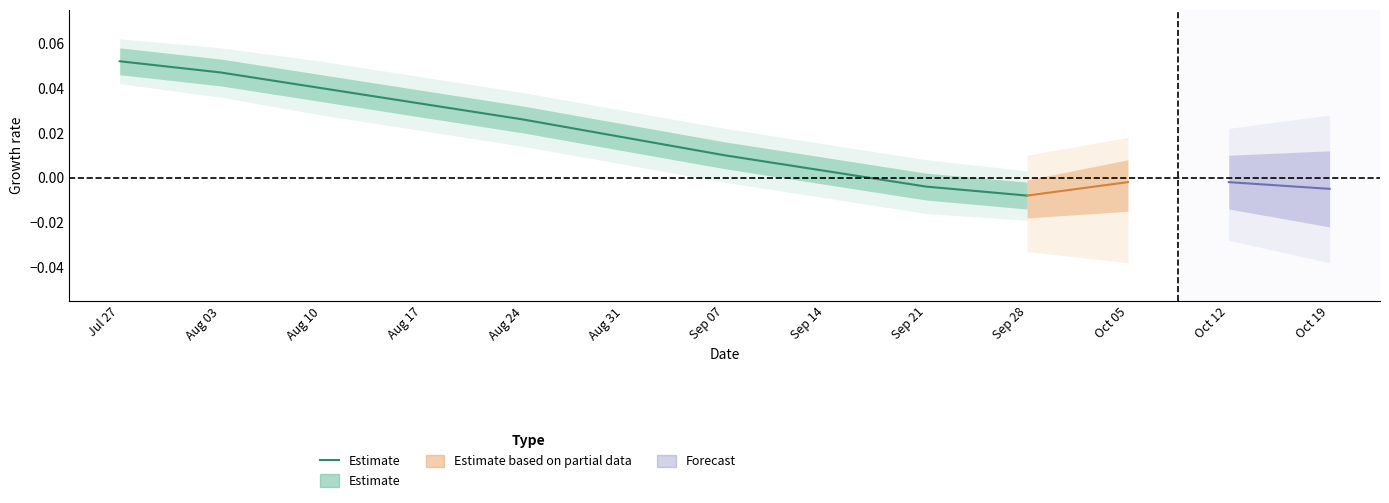

Reading left to right, extract all data points from this chart.

Jul 27=0.1	Aug 03=0.0	Aug 10=0.0	Aug 17=0.0	Aug 24=0.0	Aug 31=0.0	Sep 07=0.0	Sep 14=0.0	Sep 21=-0.0	Sep 28=-0.0